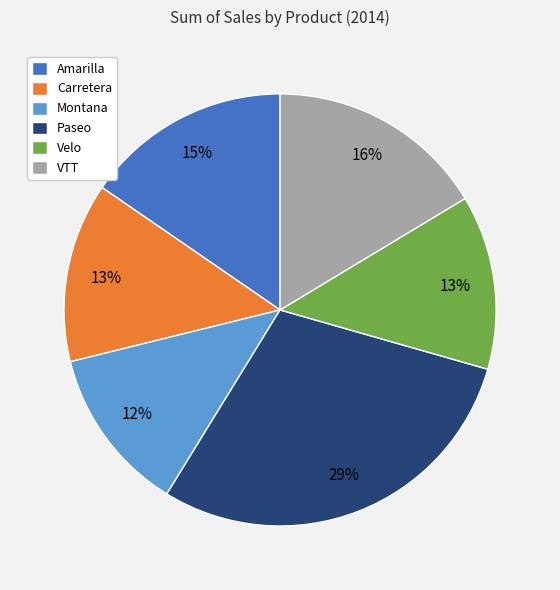

What percentage is the Velo slice, to the nearest percent?

13%